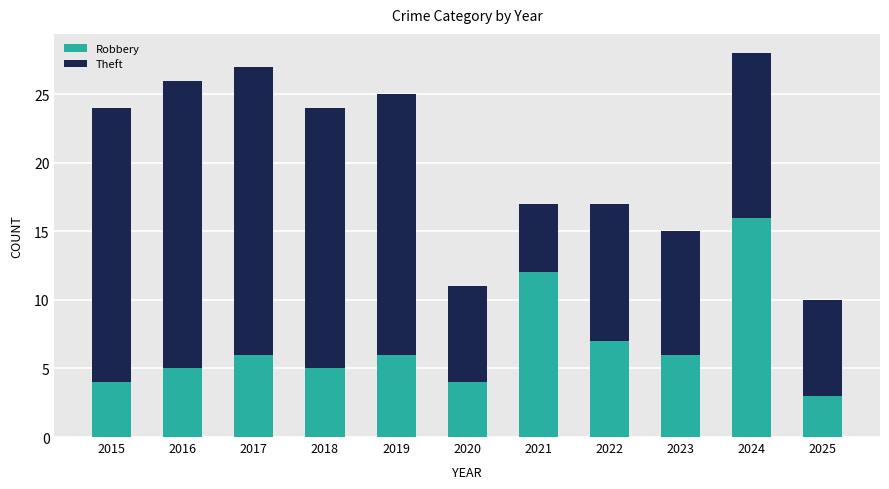

How many values in the Robbery series are below 6?

5